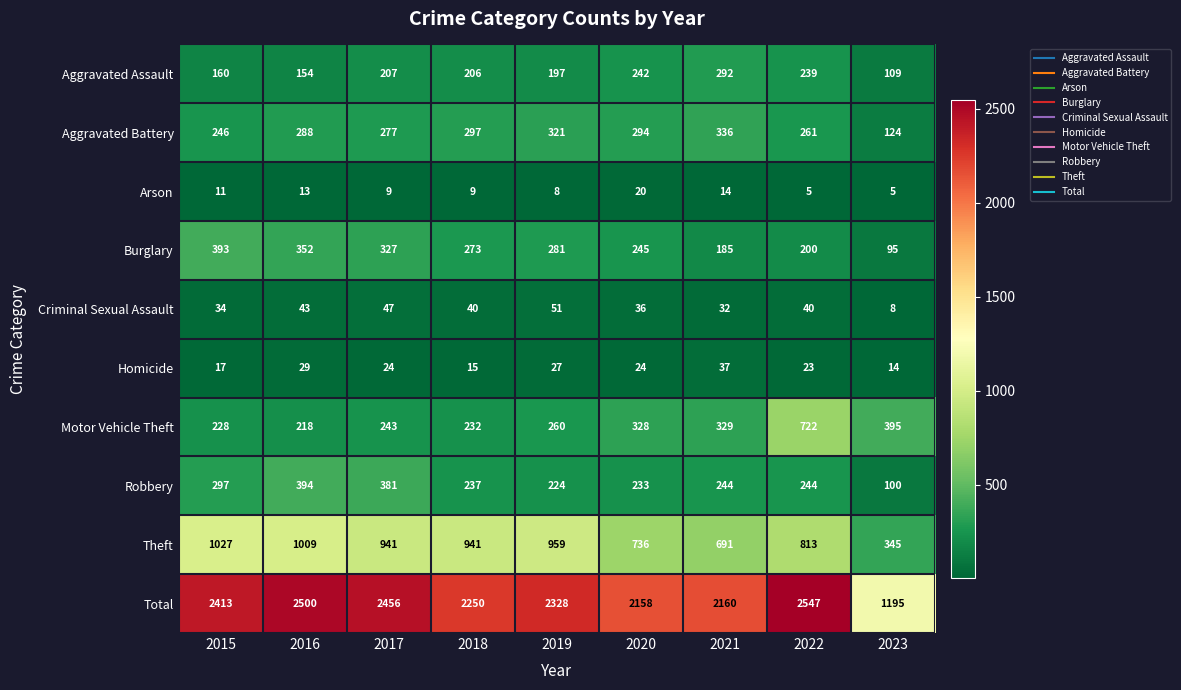

The value of Arson at 2023 is 3. True or false?

False